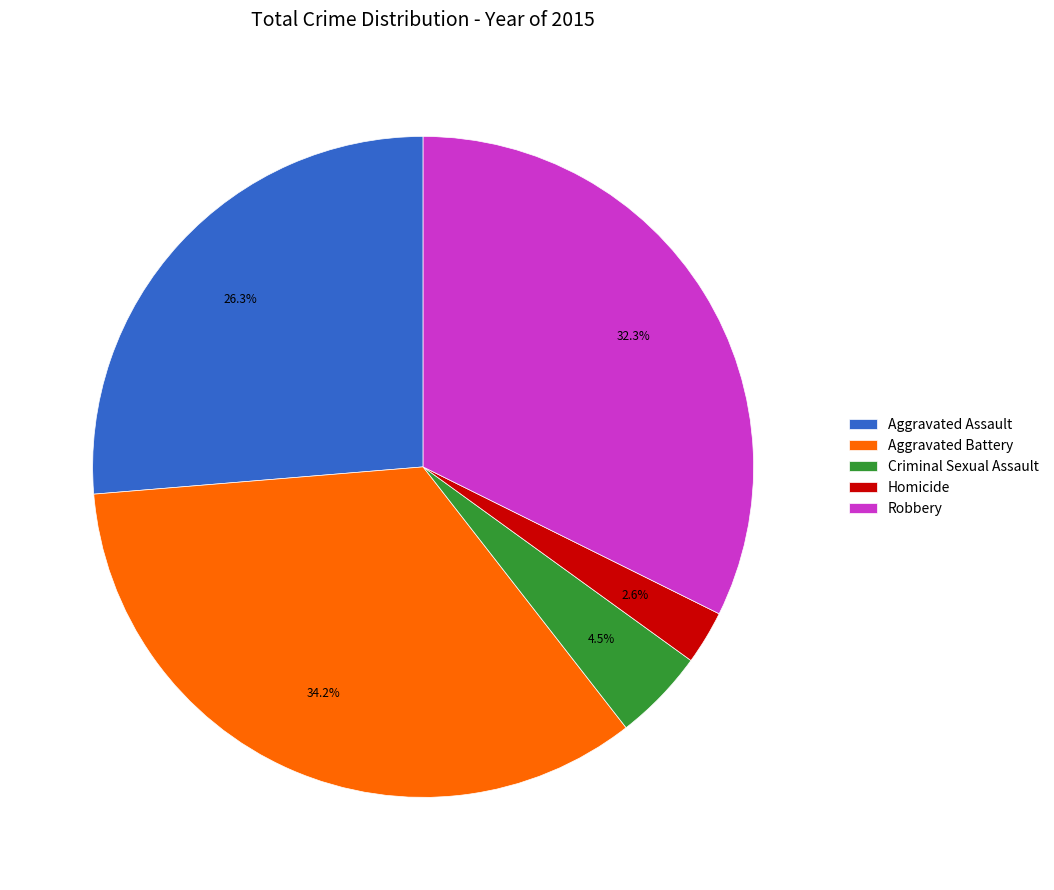

To the nearest percent, what percentage of the pie is Aggravated Assault?

26%